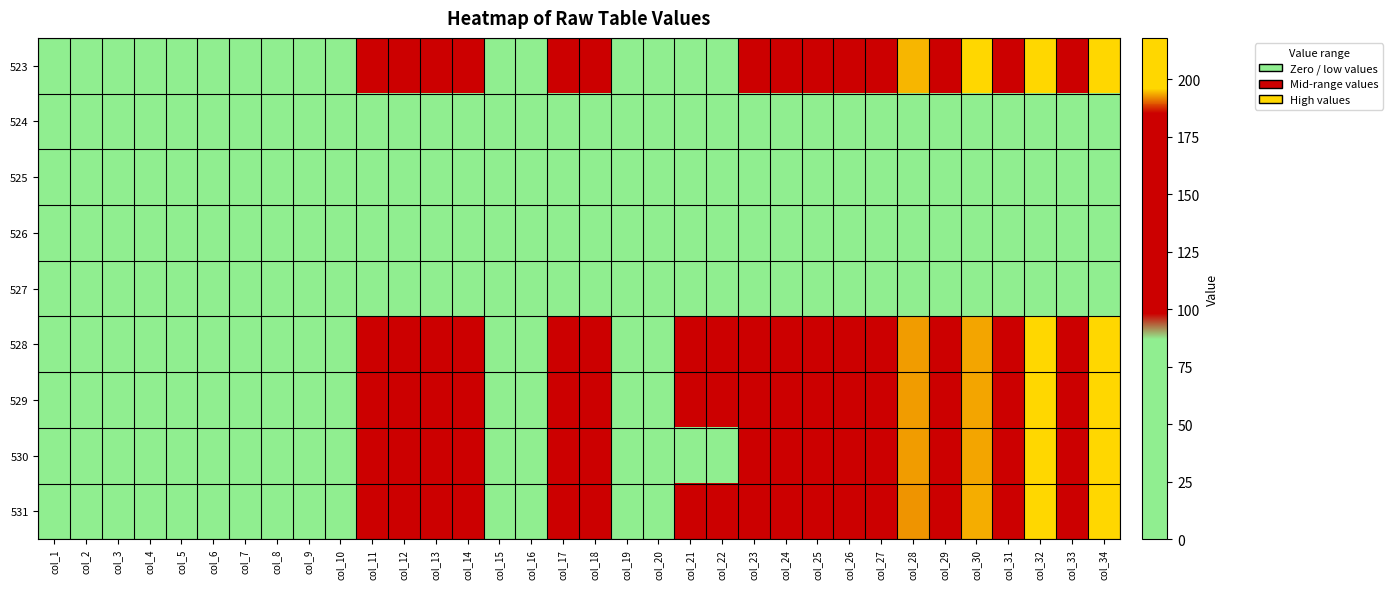

At which category is the sum across all series the highest?

col_32